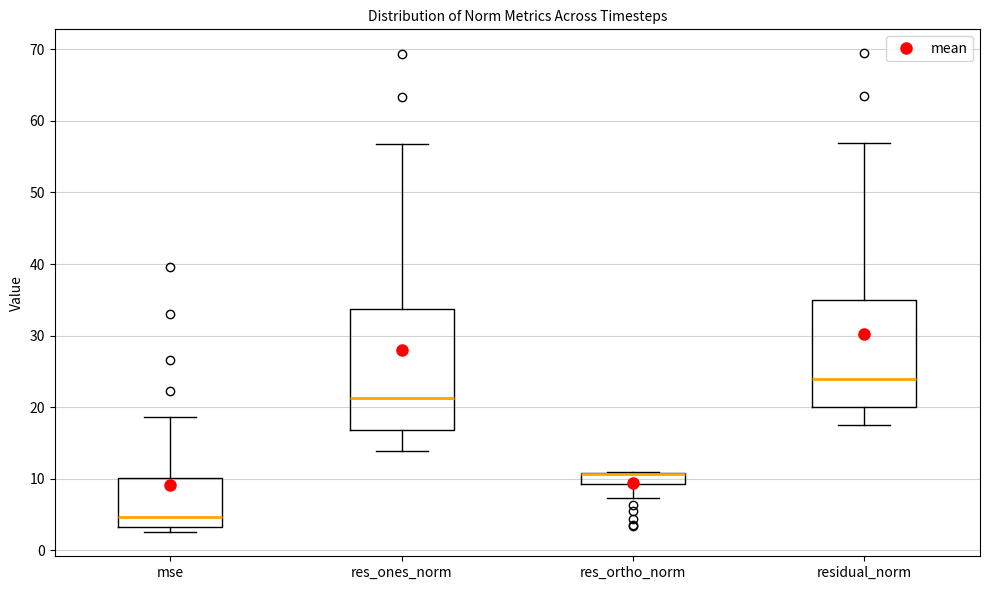

Where is the lower edge of the box for mse on the y-axis? The values are not printed on the chart, so give them approximately, as read against the axis.

3